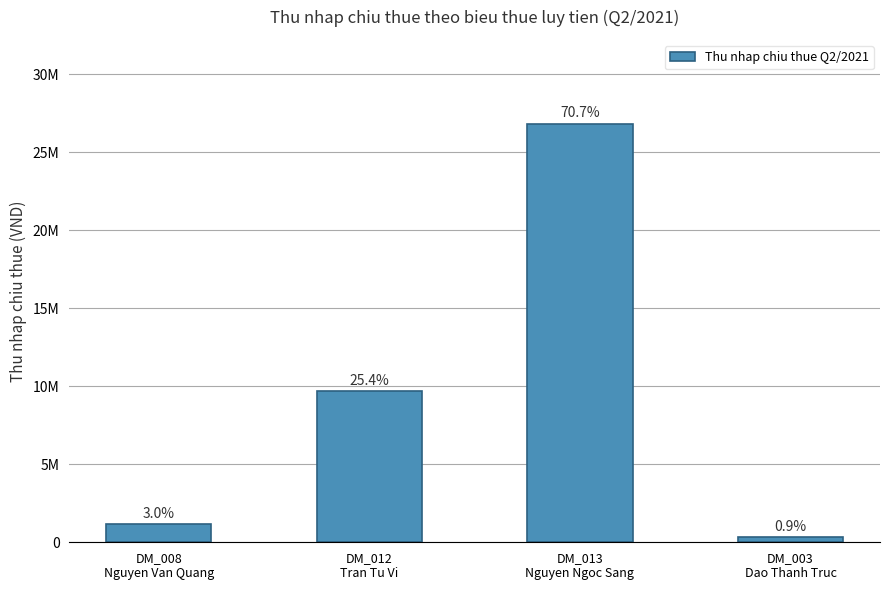

Are the bars grouped side by side (vs. stacked)?

No